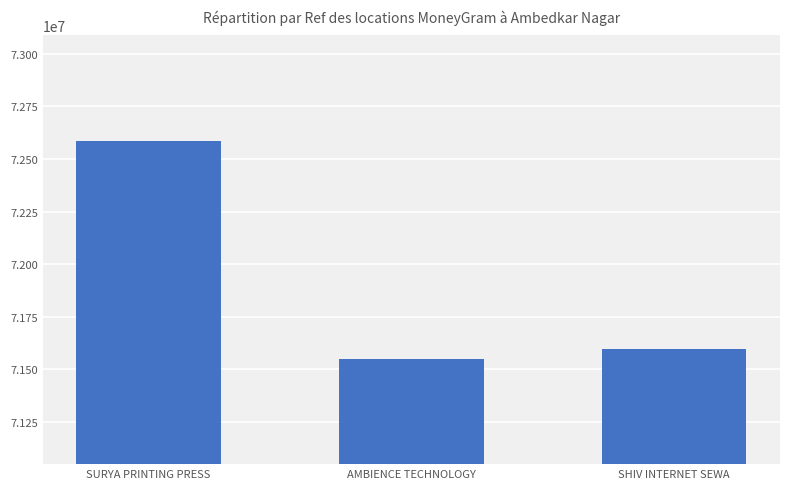

Reading right to left, extract all data points from this chart.

SHIV INTERNET SEWA=71594972	AMBIENCE TECHNOLOGY=71548724	SURYA PRINTING PRESS=72588084